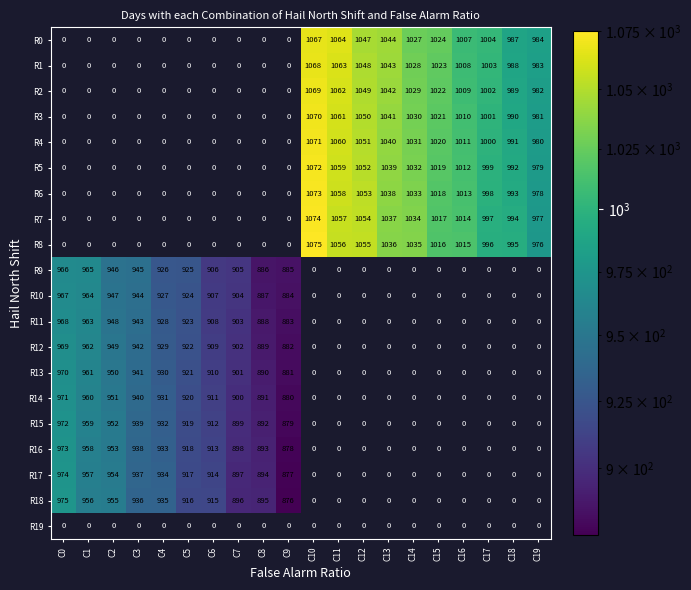

The R9 series shows 966 at C0. True or false?

True